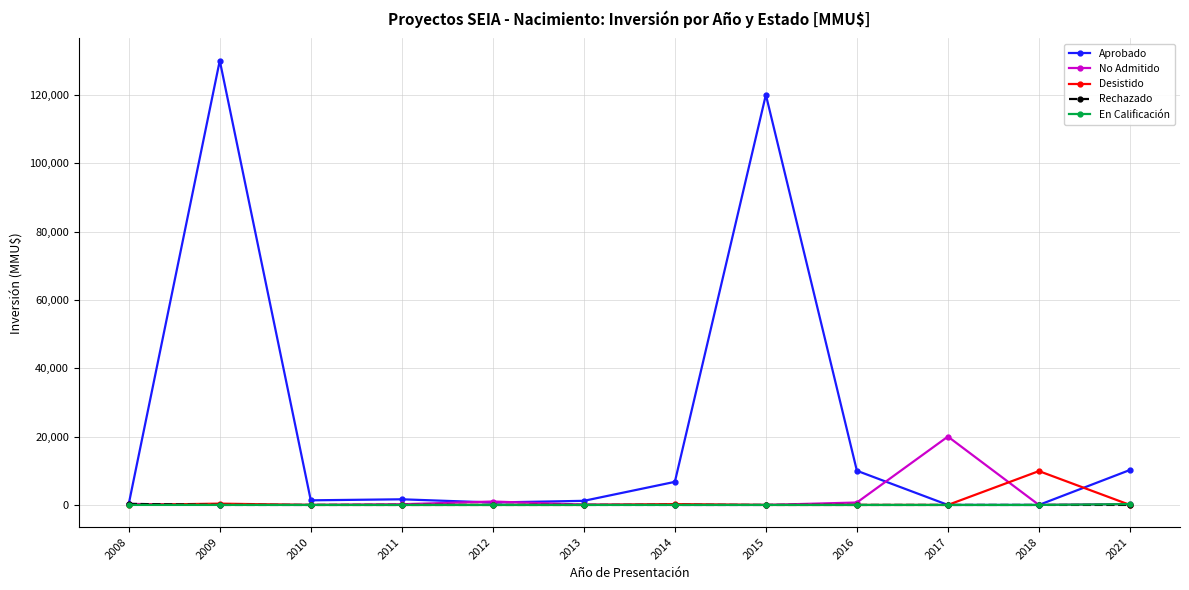

Between 2011 and 2015, which series saw the biggest shift?

Aprobado